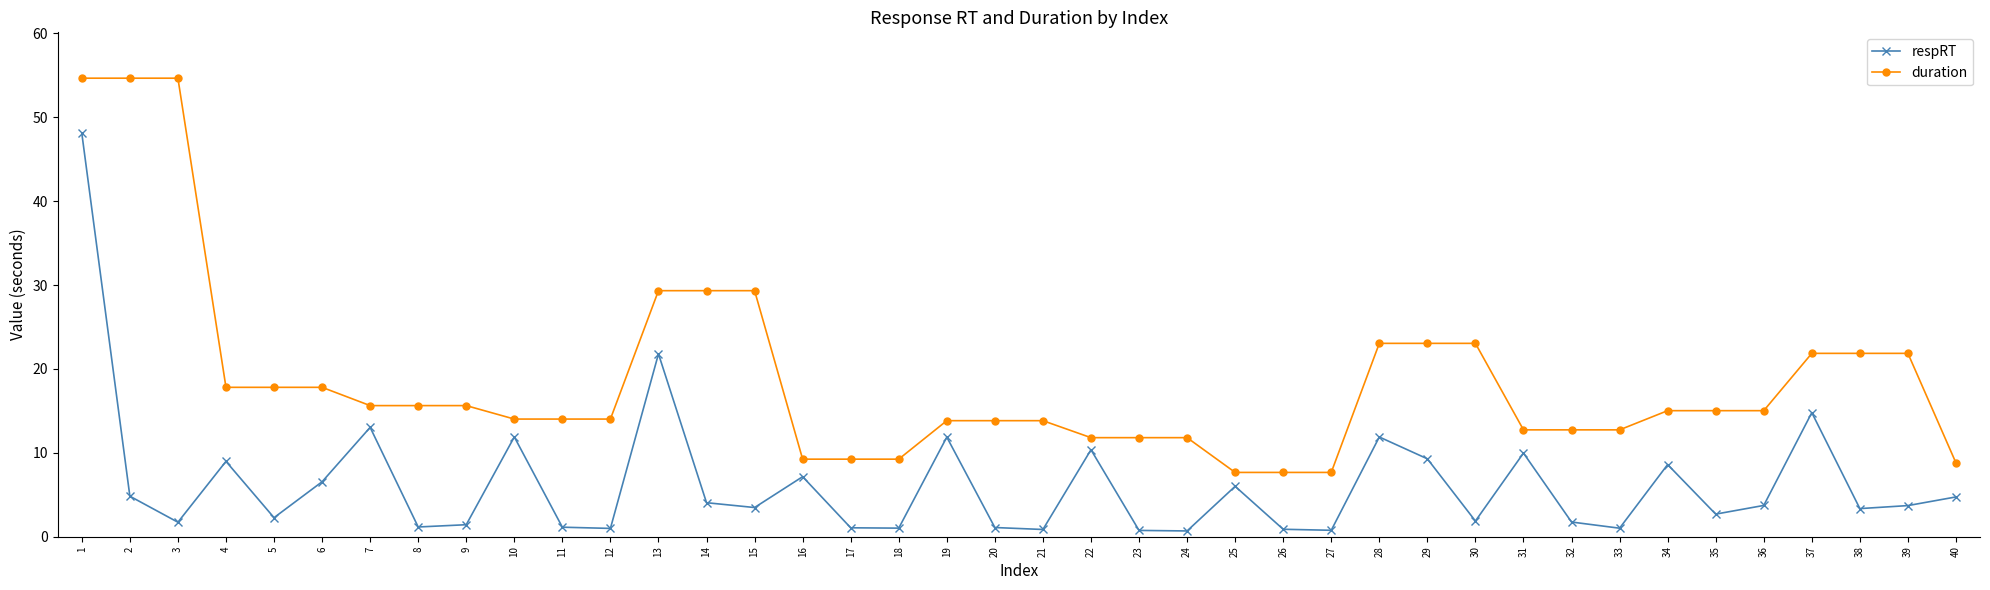

True or false: respRT and duration intersect in this chart.

False